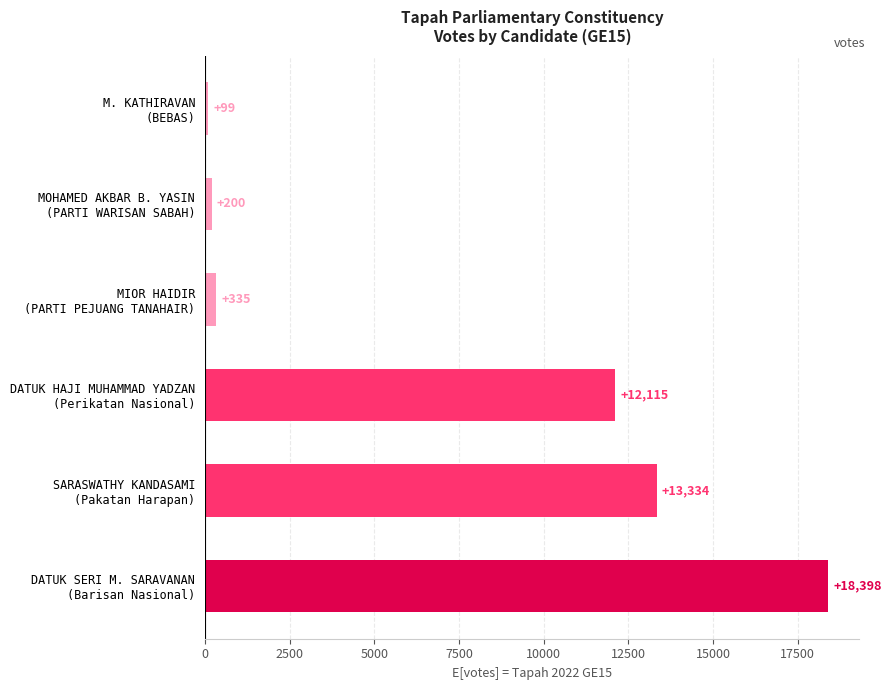

What is the maximum value shown in the chart?

18398